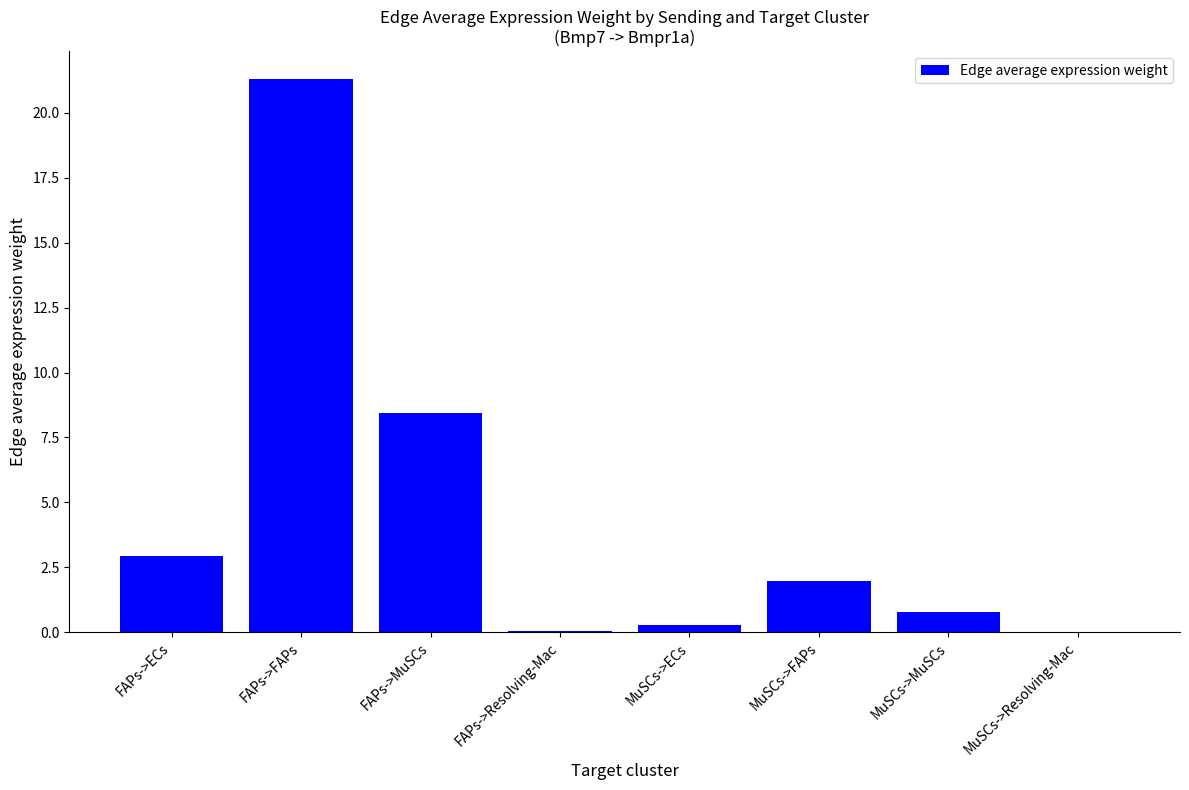

Are the bars horizontal?

No